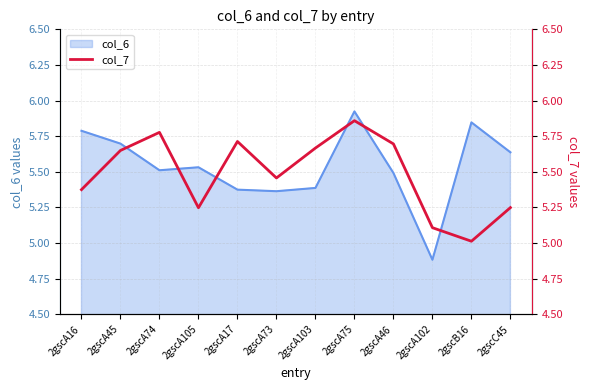

Reading right to left, extract all data points from this chart.

5.2	5.0	5.1	5.7	5.9	5.7	5.5	5.7	5.2	5.8	5.7	5.4